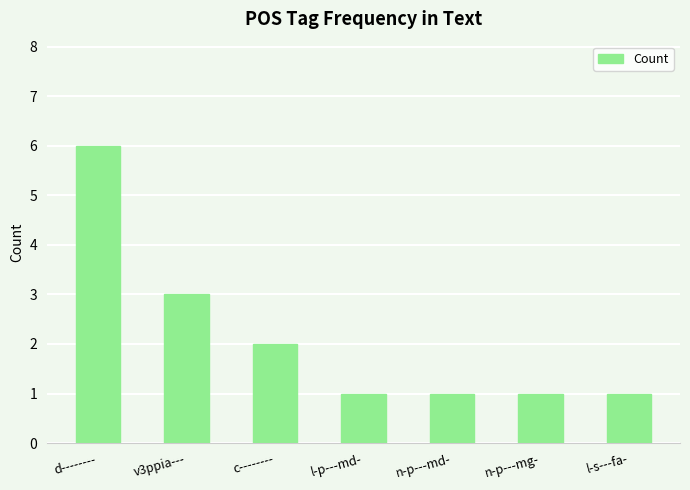

What is the label of the 4th bar from the left?

l-p---md-